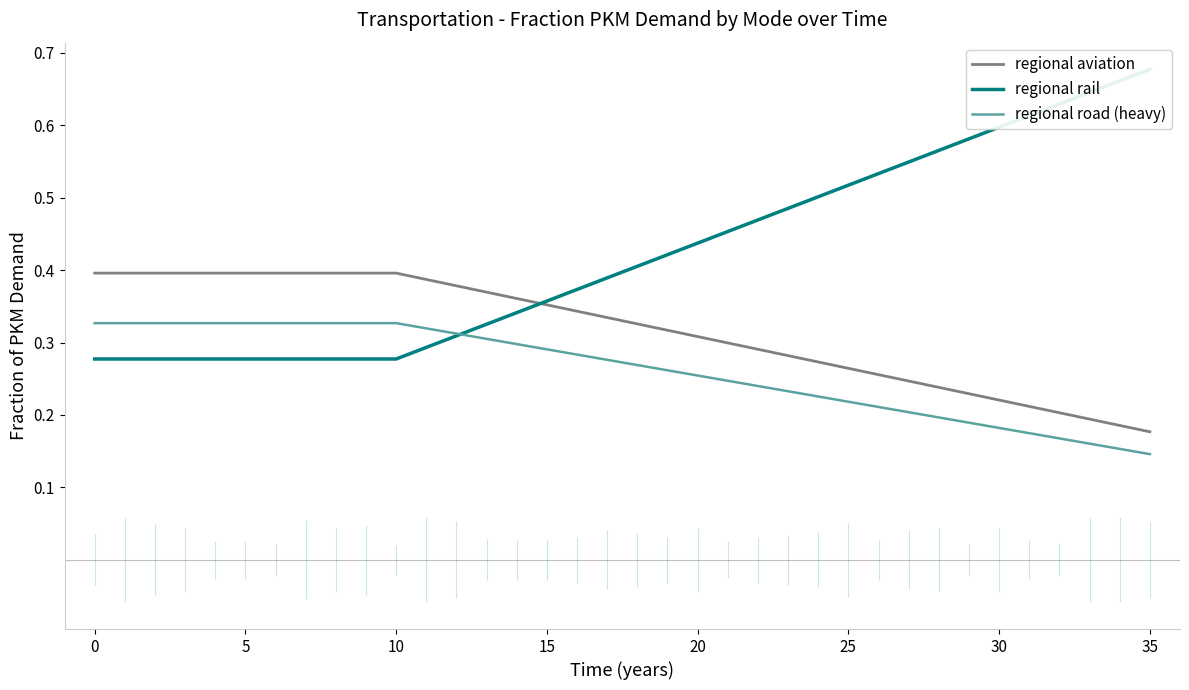

The regional aviation series shows 0.1 at 17. True or false?

False